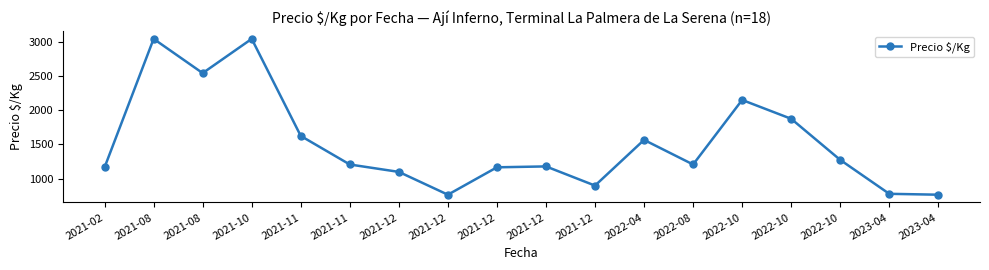

What is the label of the 13th point from the left?

2022-08